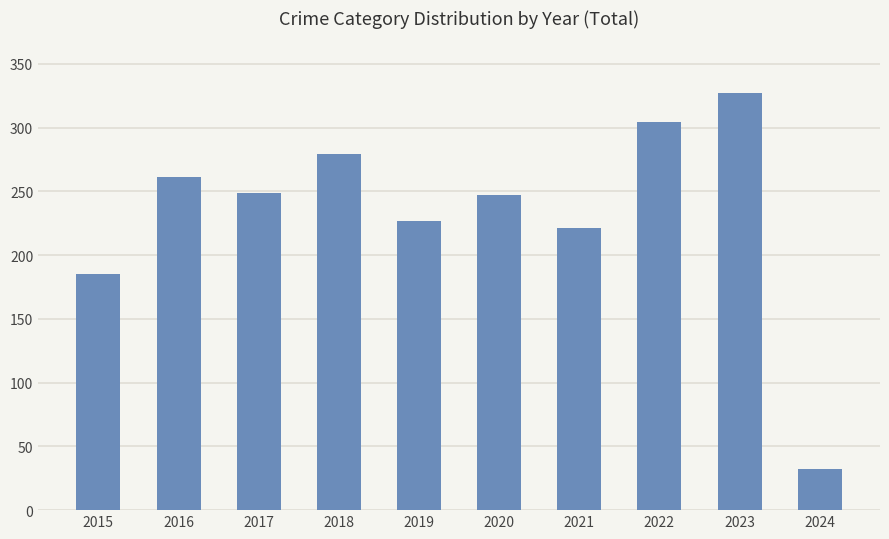

How many bars are there in total?

10